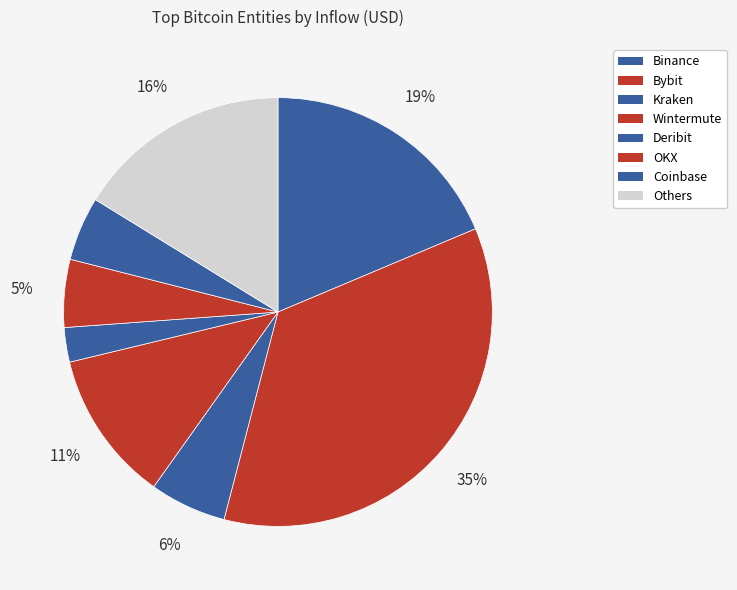

Count the number of slices in the pie.

8